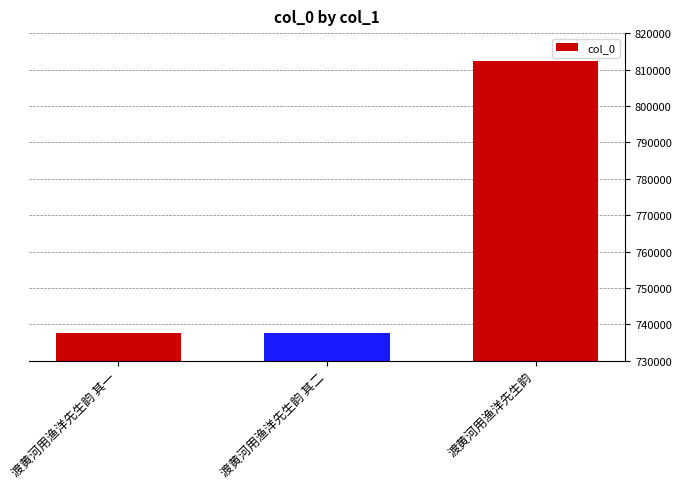

What is the label of the 1st bar from the right?

渡黄河用渔洋先生韵